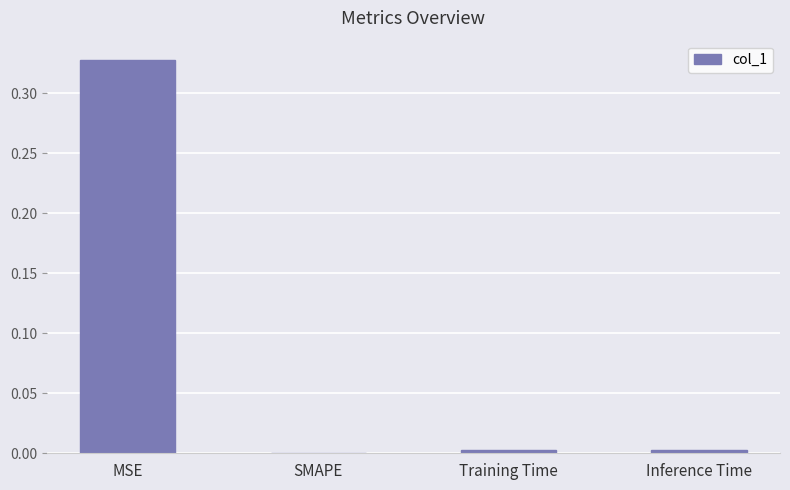

Which category has the highest value across all series?

MSE